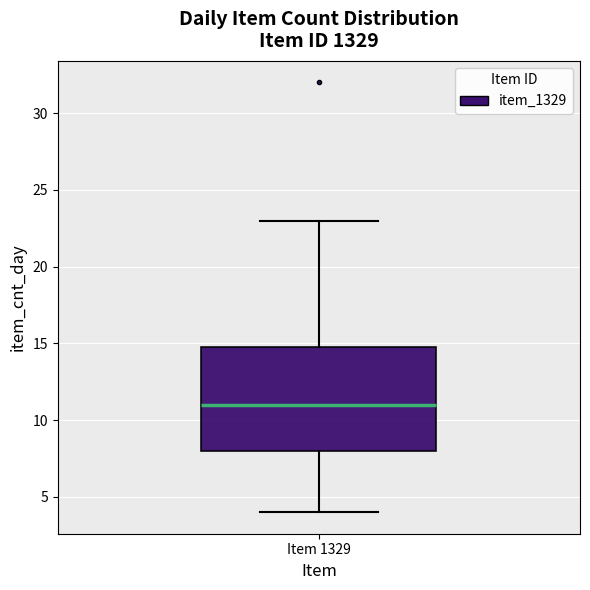

Transcribe this box plot: give where the median line is, the range the box spans, and where the two whiskers end, as read against the y-axis. The values are not printed on the chart, so give them approximately, as read against the axis.

median 11, box 8 to 15, whiskers 4 to 23